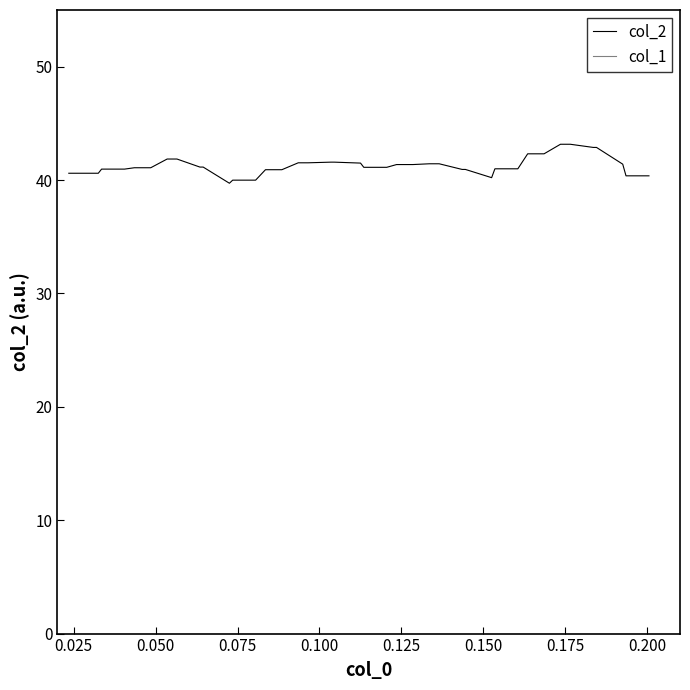

Is this an area chart (filled region under the line)?

No